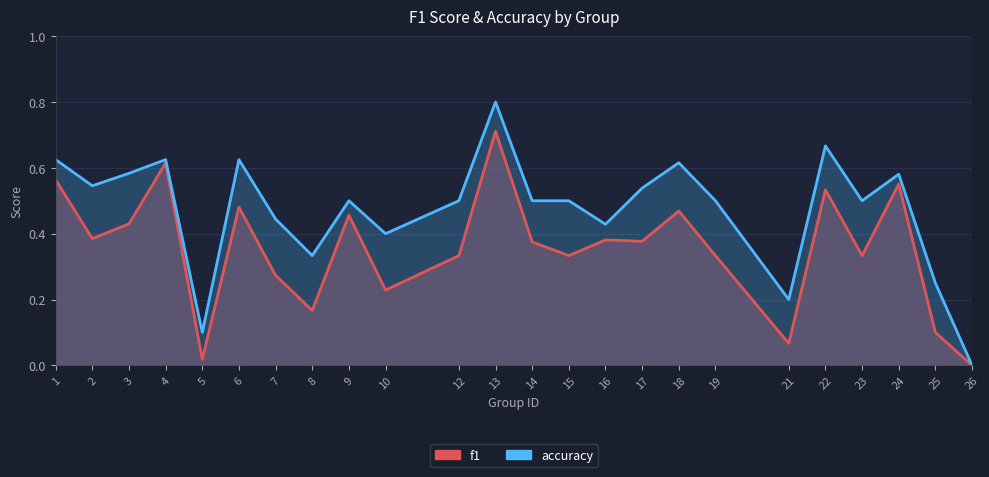

Is the value of f1 at 18 greater than the value of accuracy at 10?

Yes